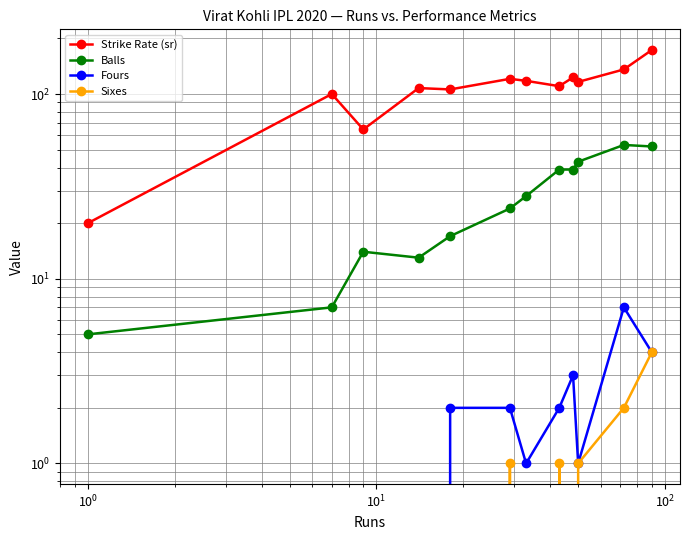

Reading left to right, list all the values displayed in this chart.

Strike Rate (sr): 20.0	100.0	64.3	107.7	105.9	120.8	117.8	110.2	123.1	116.3	135.8	173.1
Balls: 5.0	7.0	14.0	13.0	17.0	24.0	28.0	39.0	39.0	43.0	53.0	52.0
Fours: 0.0	0.0	0.0	0.0	2.0	2.0	1.0	2.0	3.0	1.0	7.0	4.0
Sixes: 0.0	0.0	0.0	0.0	0.0	1.0	0.0	1.0	0.0	1.0	2.0	4.0